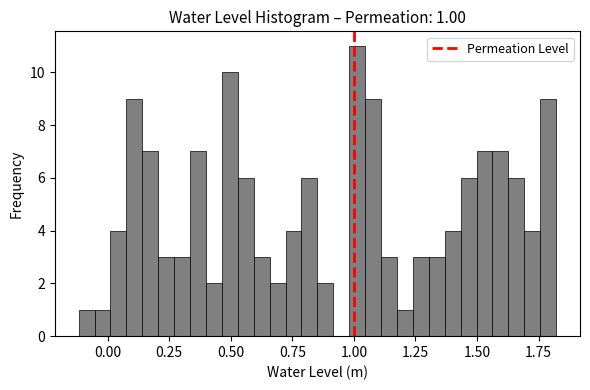

Read against the x-axis, roughly where is the centre of the tallest bar?

1.00